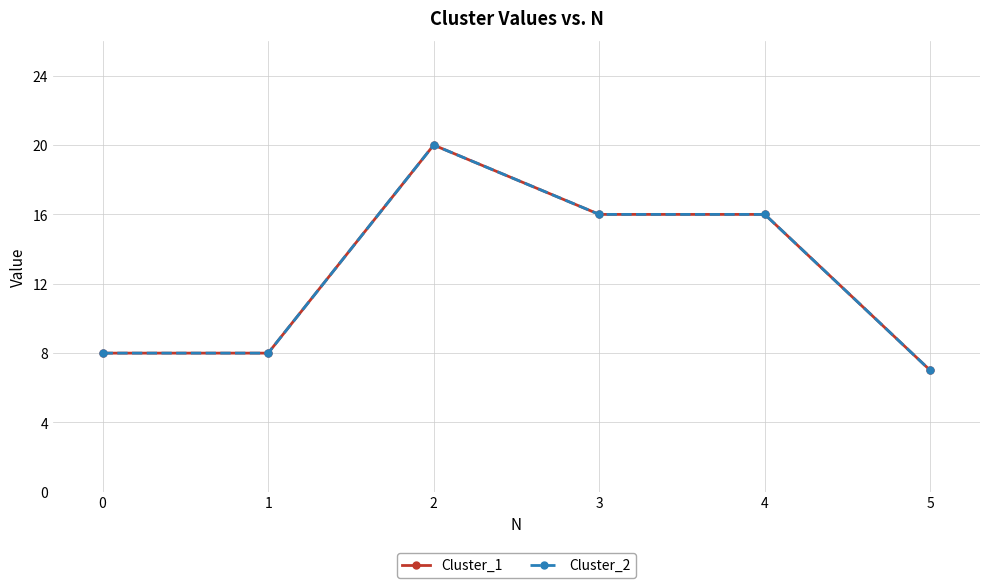

Which category has the lowest value across all series?

5